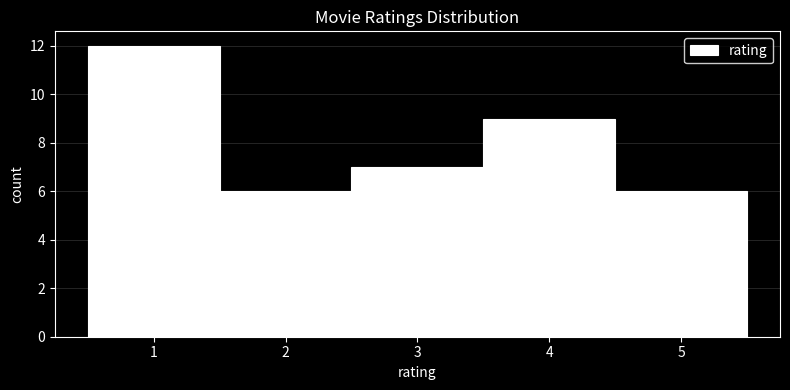

Reading left to right, transcribe this chart: for each bar, give the range it covers on the x-axis and its height. The values are not printed on the chart, so give them approximately, as read against the axis.

0.5 to 1.5: 12
1.5 to 2.5: 6
2.5 to 3.5: 7
3.5 to 4.5: 9
4.5 to 5.5: 6